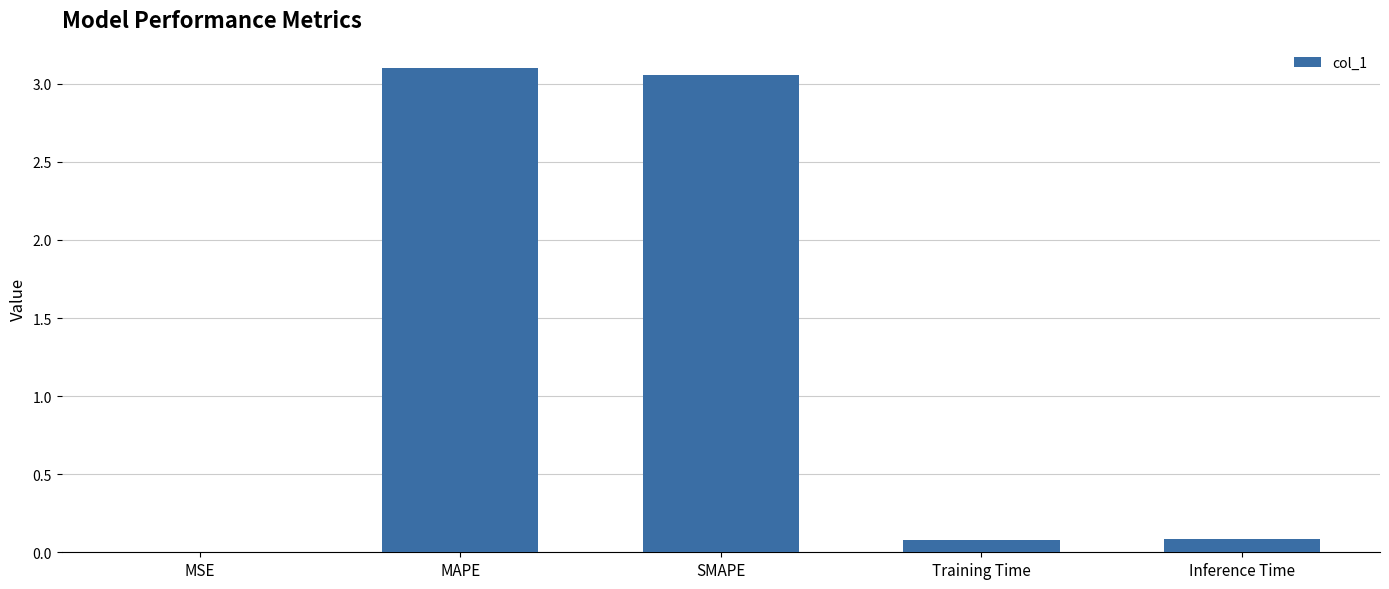

Between SMAPE and MSE, which is larger?

SMAPE